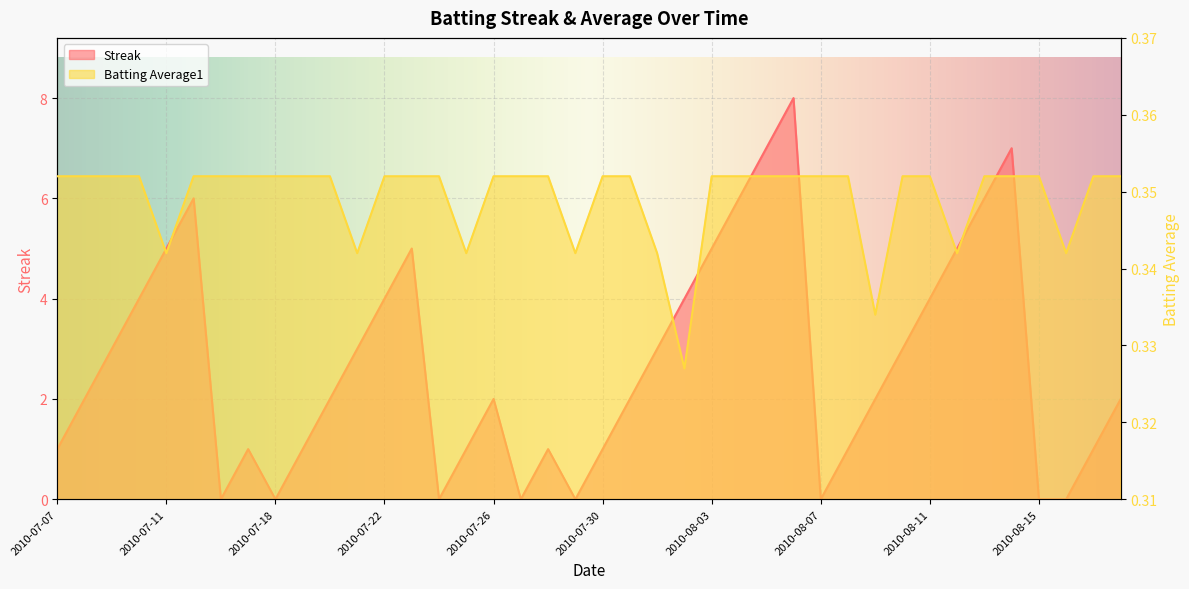

True or false: Batting Average1 has more than 1 interior local peaks.

False